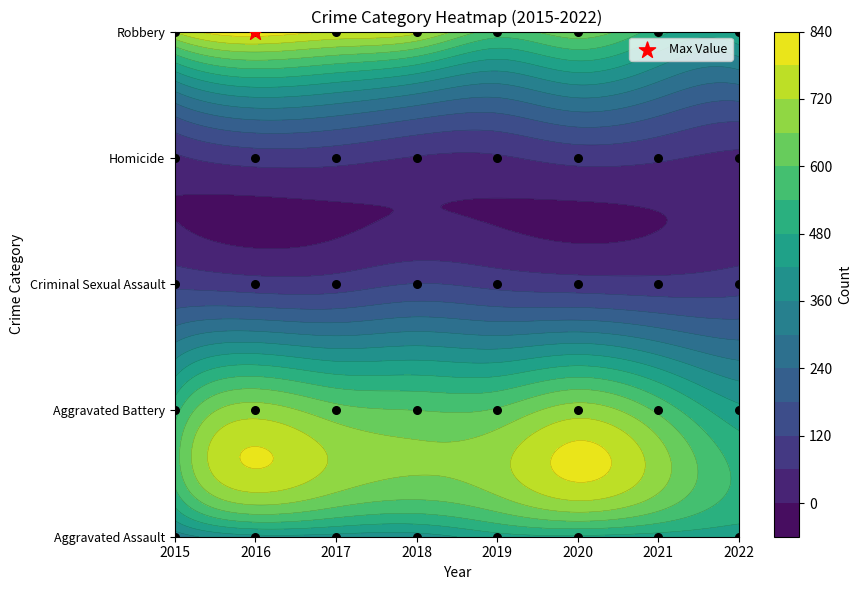

Is the value of Aggravated Assault at 2019 greater than the value of Criminal Sexual Assault at 2015?

Yes